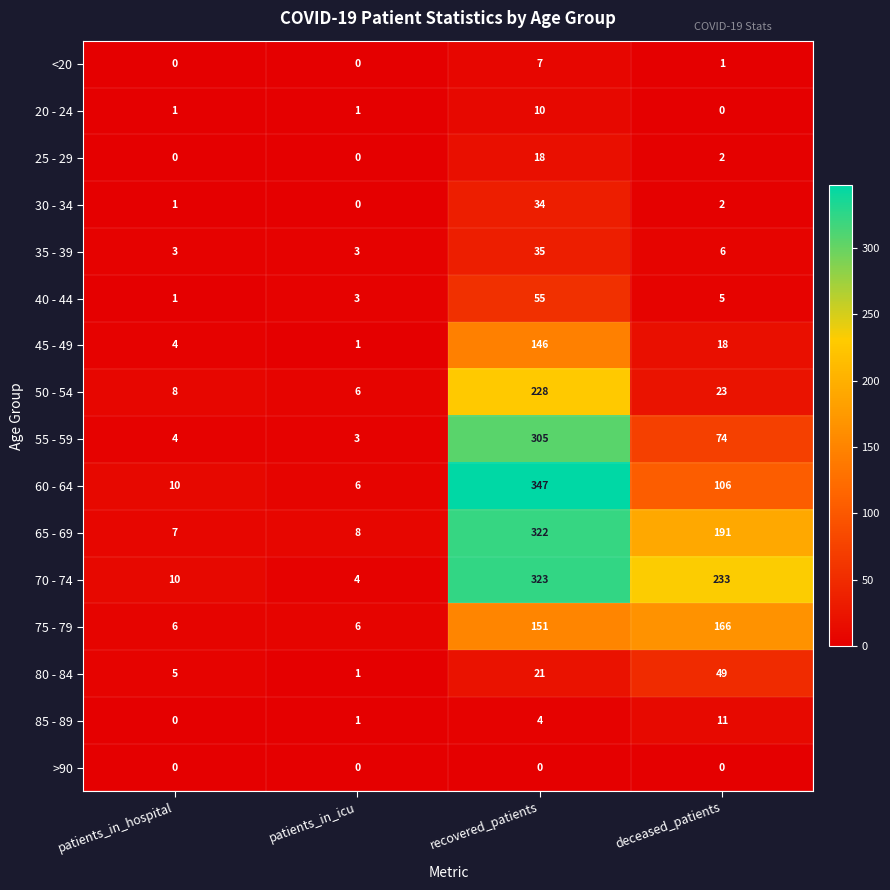

What is the difference between the 85 - 89 values at patients_in_hospital and recovered_patients?

4